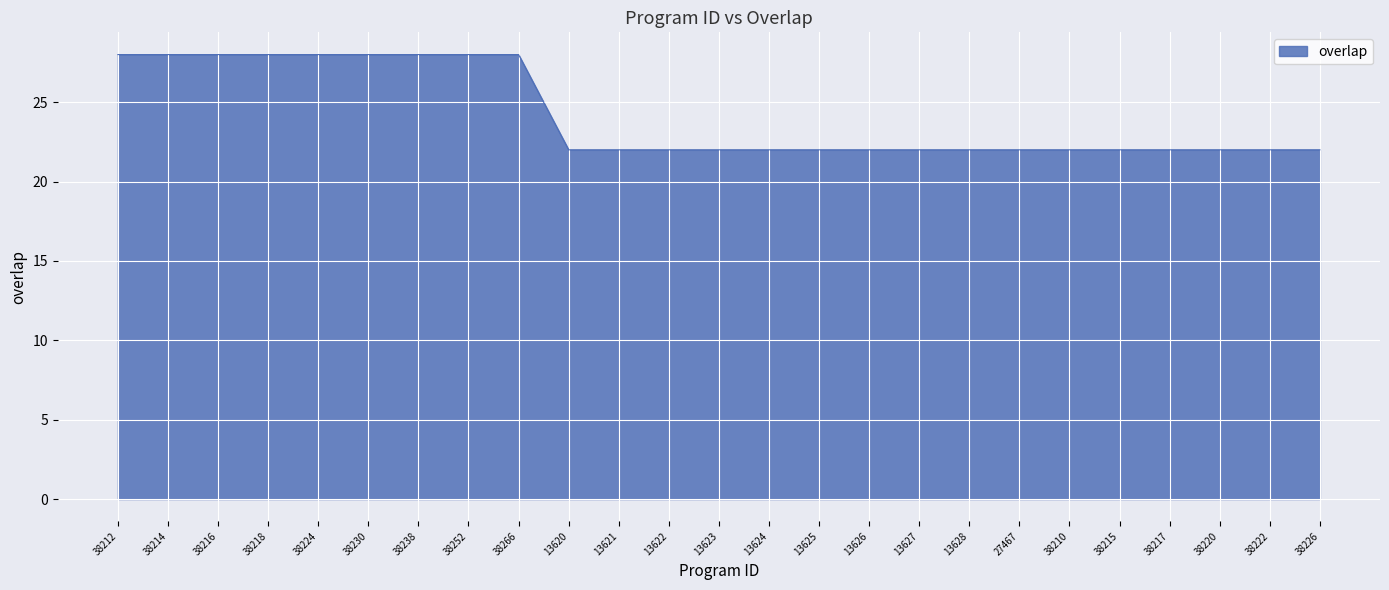

Is it true that the value at 13627 is 13?

False